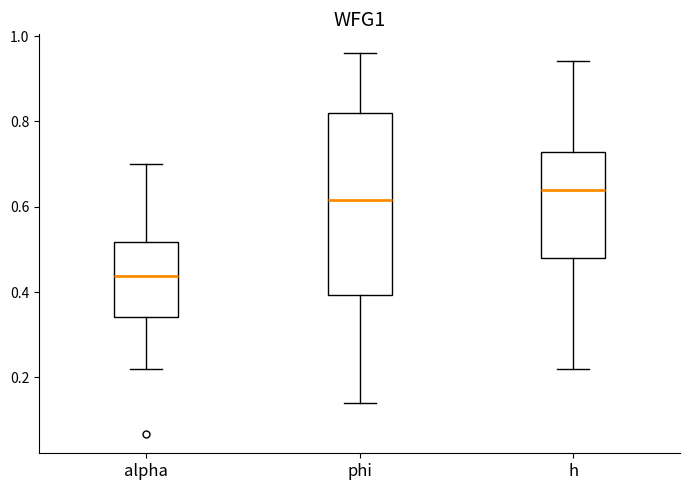

Reading left to right, read every box against the y-axis: the position of its median line, the range the box covers, and the ends of its whiskers. The values are not printed on the chart, so give them approximately, as read against the axis.

alpha: median 0.44, box 0.34 to 0.52, whiskers 0.22 to 0.70
phi: median 0.62, box 0.40 to 0.82, whiskers 0.14 to 0.96
h: median 0.64, box 0.48 to 0.72, whiskers 0.22 to 0.94